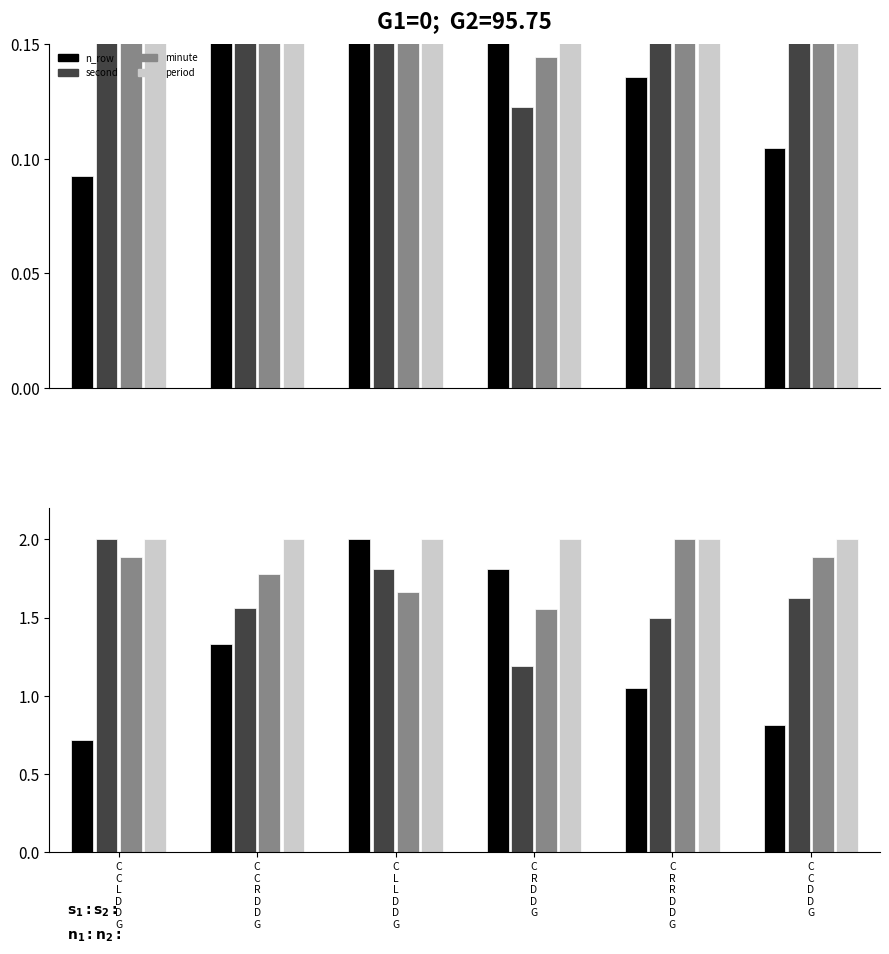

Between C
C
R
D
D
G and C
R
D
D
G, which series saw the biggest shift?

n_row